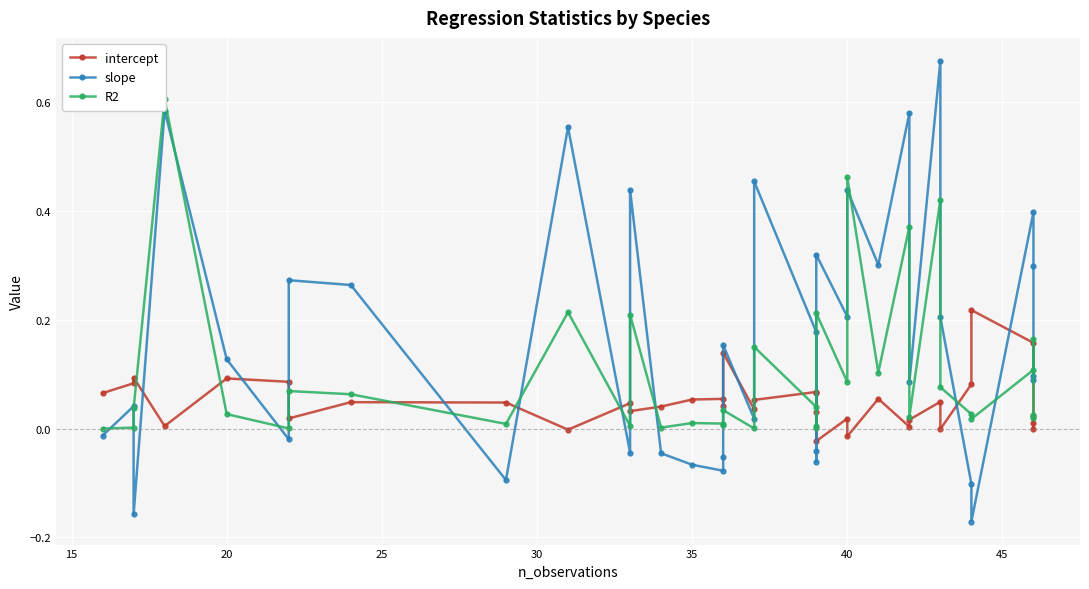

What are all the series names shown in the legend?

intercept, slope, R2